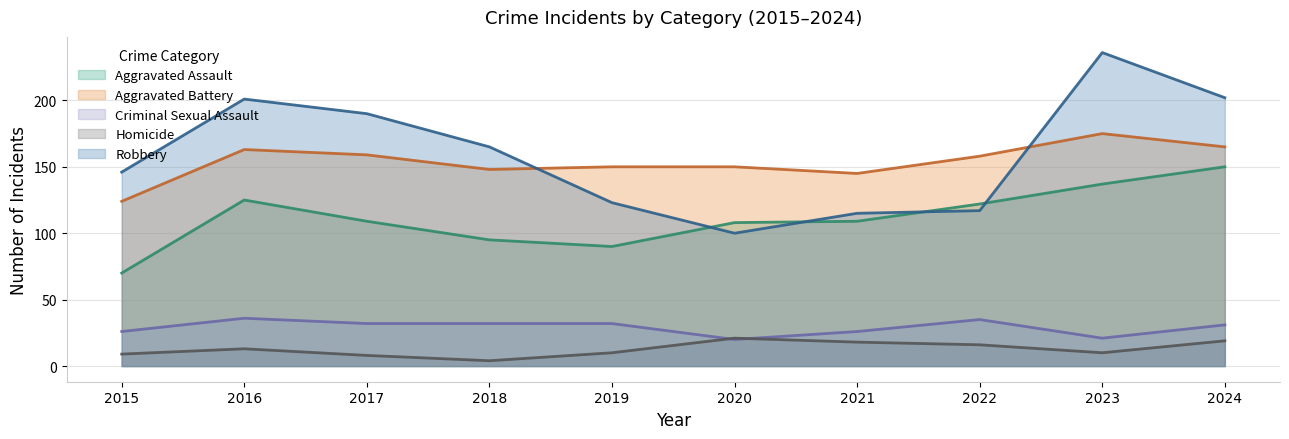

Is it true that Robbery equals 305 at 2017?

False